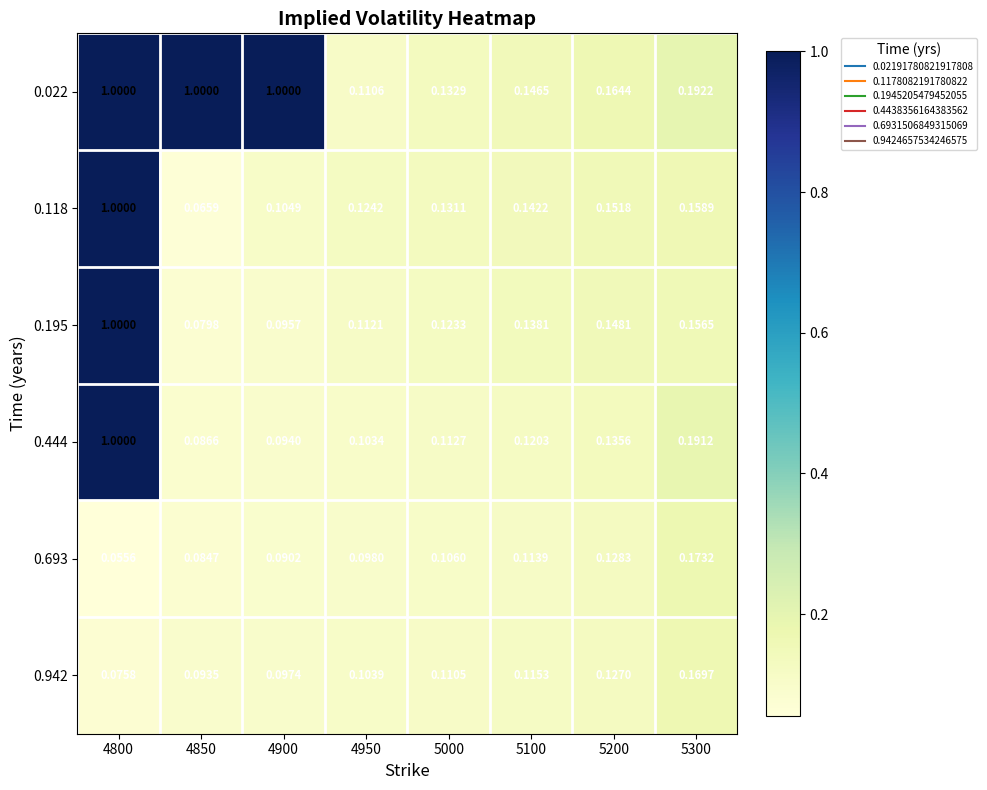

At which category is the sum across all series the highest?

4800